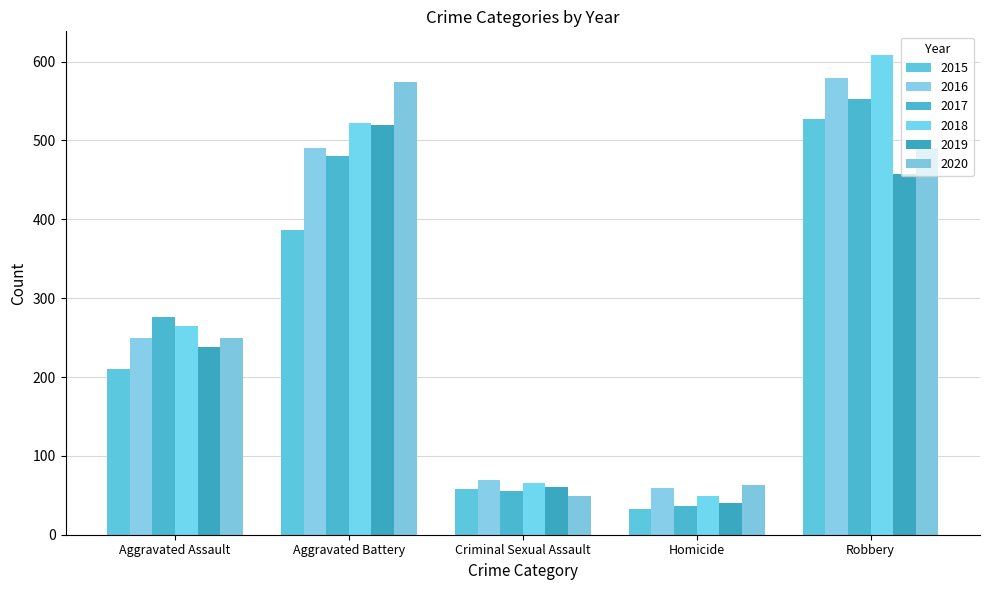

List the series in order of their peak value, lowest first.

2019, 2015, 2017, 2020, 2016, 2018